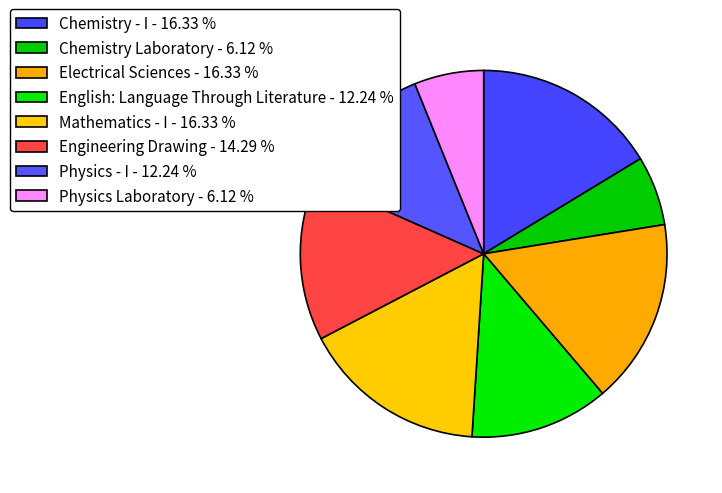

The Mathematics - I slice represents 29% of the pie. True or false?

False